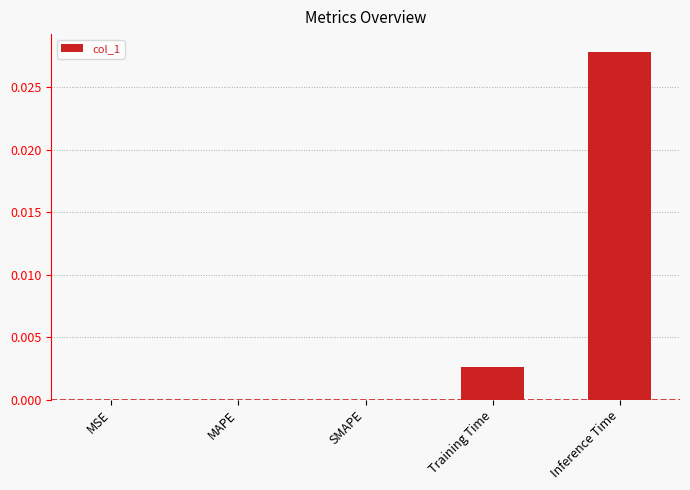

Which has a higher value, Training Time or MSE?

Training Time